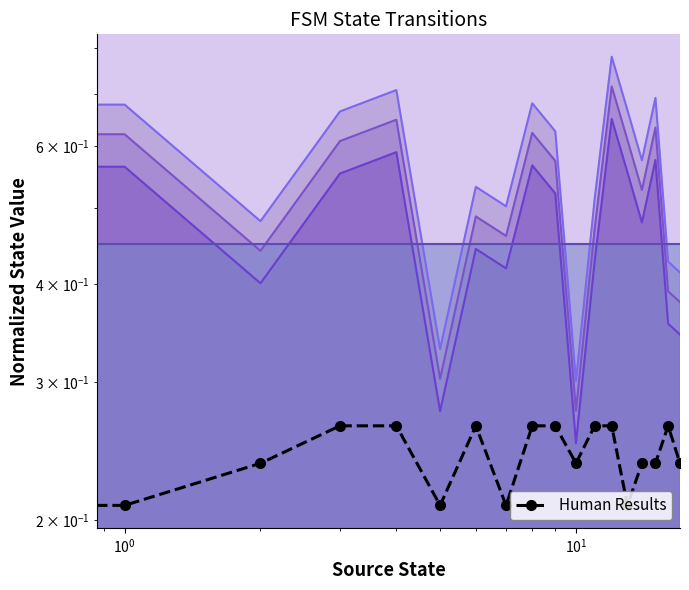

The value of Level 4 at 11 is 0.5. True or false?

True